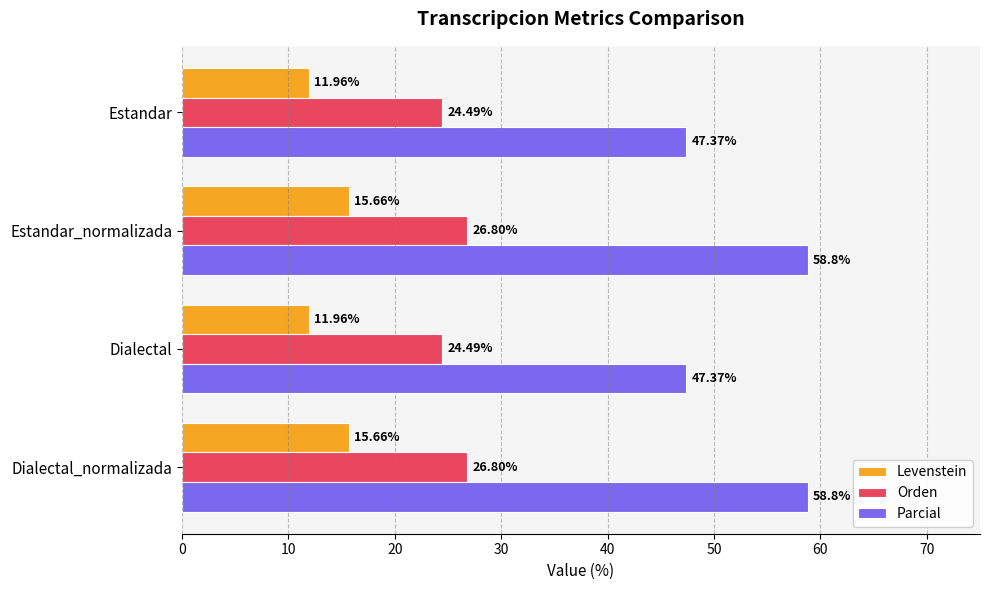

What is the maximum value for Orden?

26.8